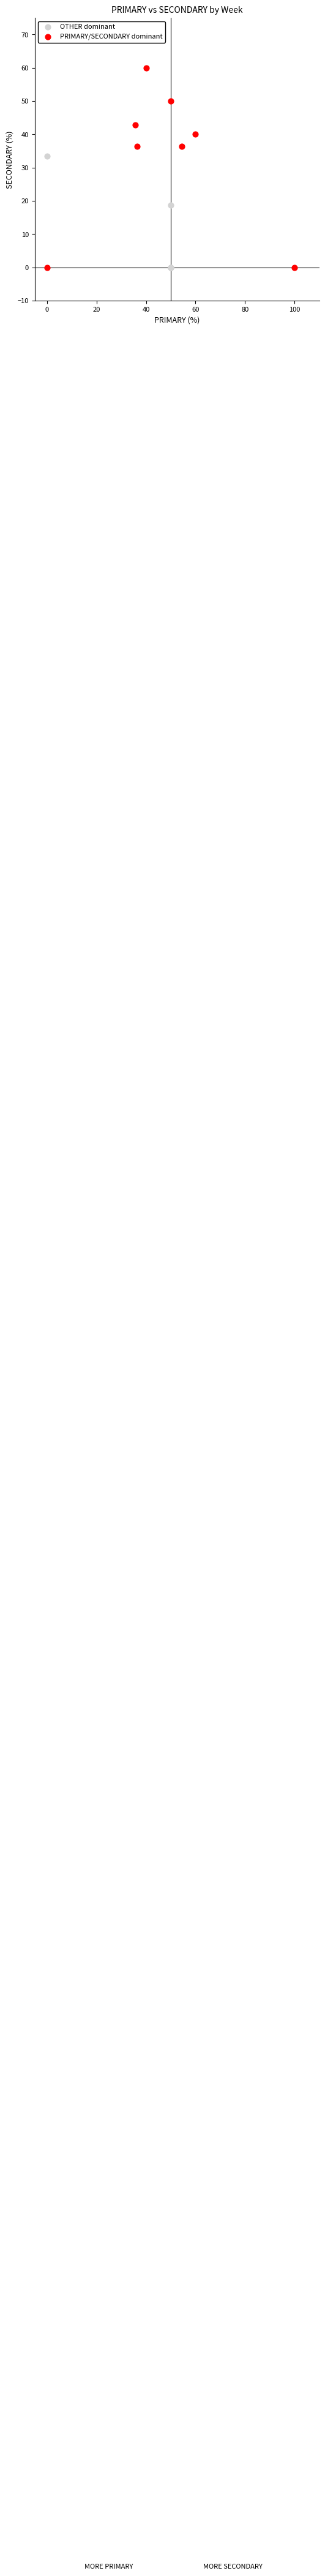

Which series contains the highest Y value?

PRIMARY/SECONDARY dominant